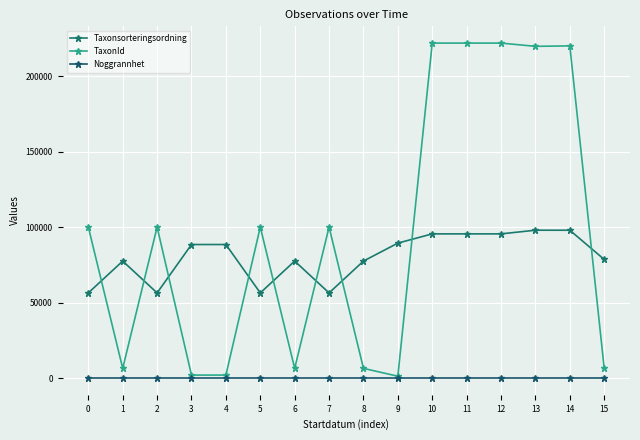

Reading left to right, what are all the values shown in this chart?

Taxonsorteringsordning: 0=56411	1=77506	2=56411	3=88476	4=88476	5=56411	6=77506	7=56411	8=77506	9=89406	10=95525	11=95522	12=95525	13=97957	14=97944	15=78590
TaxonId: 0=100049	1=6425	2=100049	3=1962	4=1962	5=100049	6=6425	7=100049	8=6425	9=1204	10=221941	11=221946	12=221941	13=219790	14=220093	15=6425
Noggrannhet: 0=10	1=10	2=10	3=10	4=10	5=10	6=10	7=10	8=10	9=10	10=10	11=10	12=10	13=10	14=10	15=10